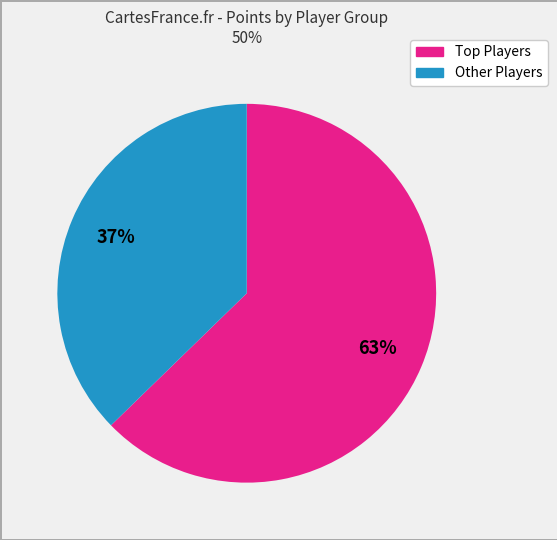

To the nearest percent, what is the average slice percentage?

50%